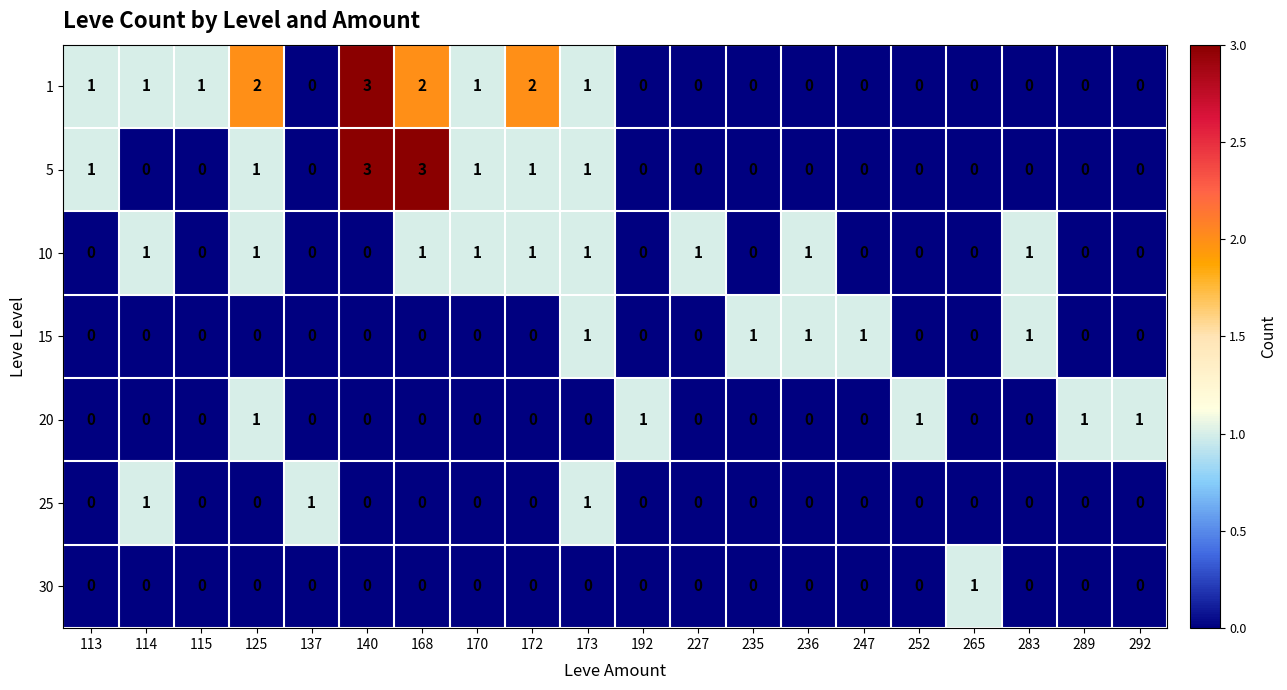

What is the maximum value shown in the chart?

3